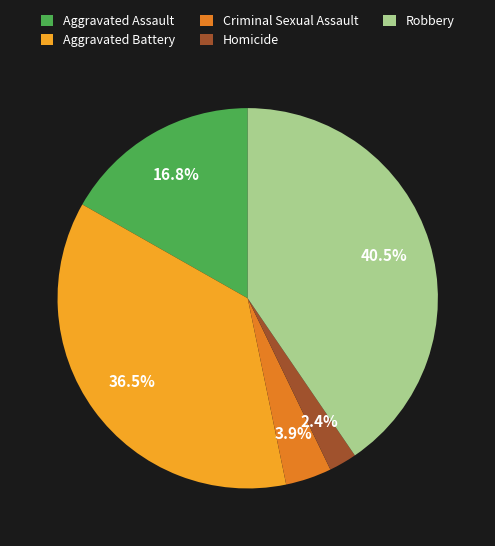

What is the smallest slice in the pie chart?

Homicide